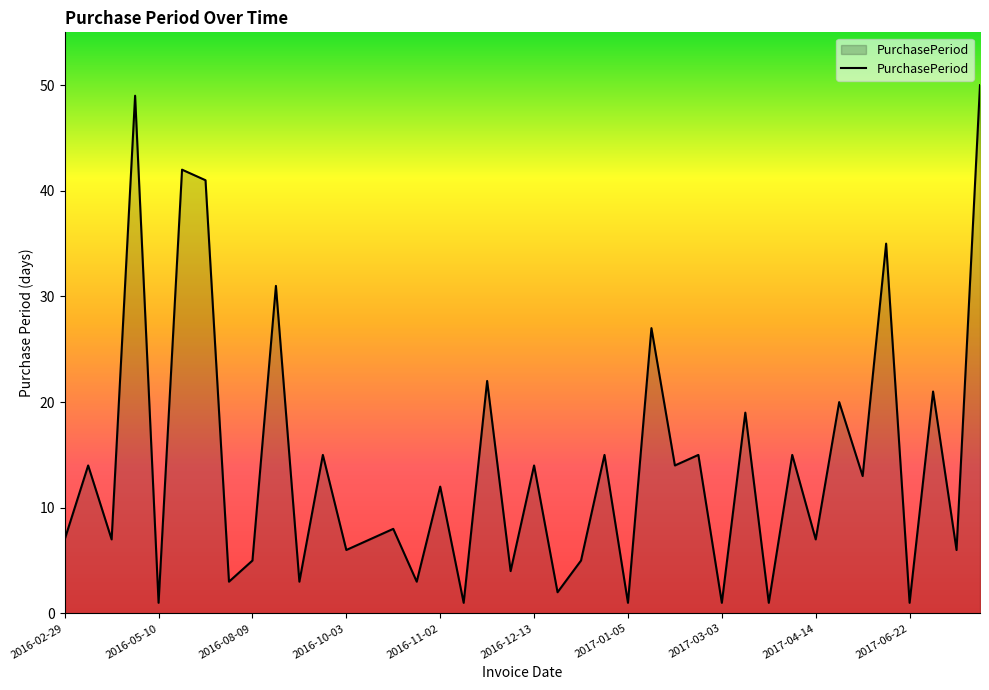

What is the difference between the maximum and minimum values?

49